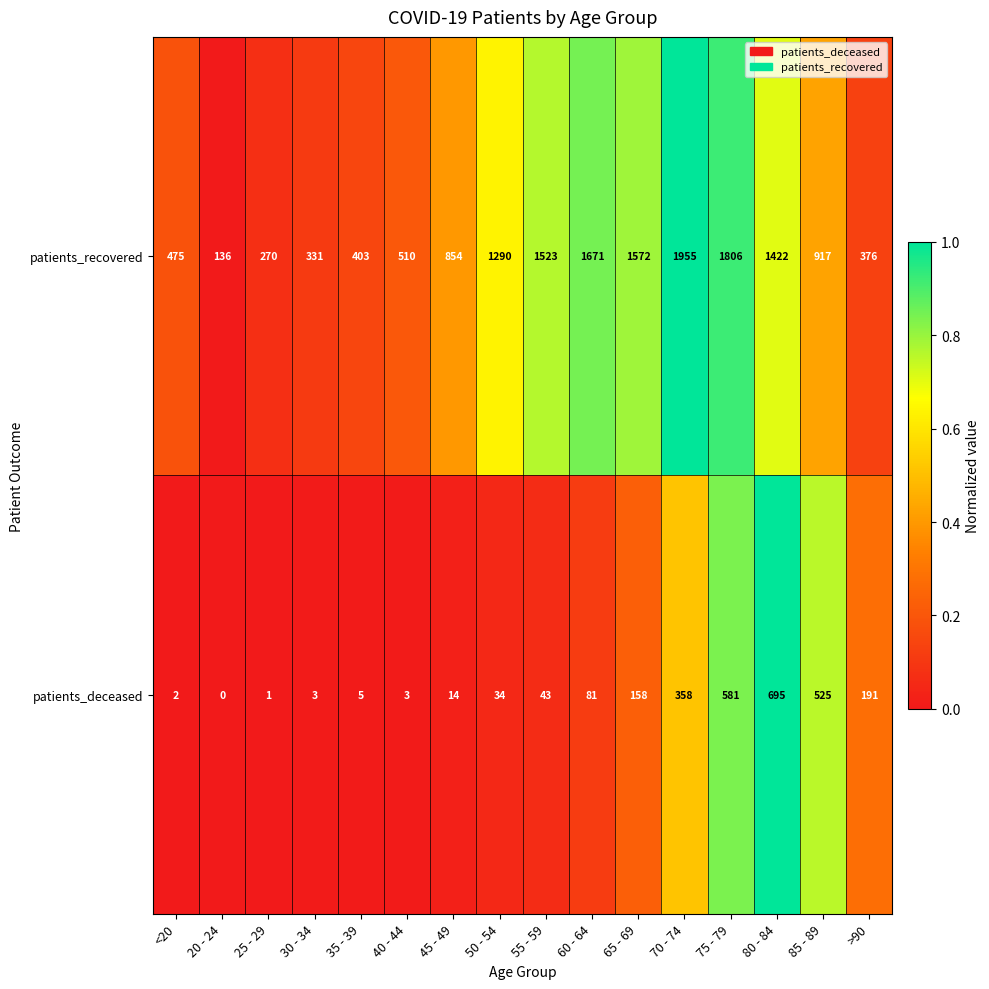

At how many categories does at least one series exceed 0?

16